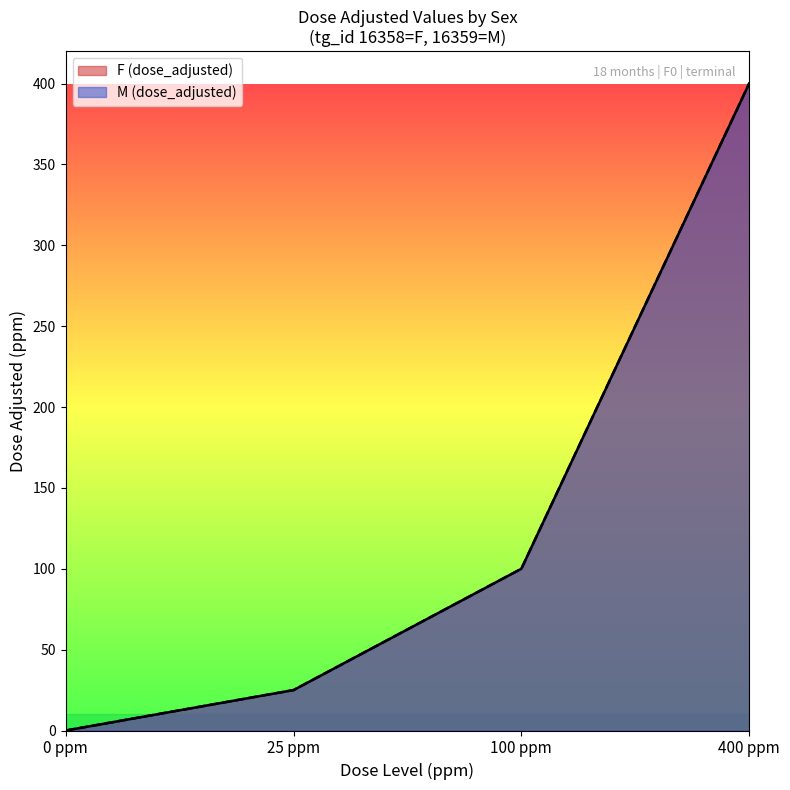

Reading left to right, list all the values displayed in this chart.

F (dose_adjusted): 0 ppm=0	25 ppm=25	100 ppm=100	400 ppm=400
M (dose_adjusted): 0 ppm=0	25 ppm=25	100 ppm=100	400 ppm=400